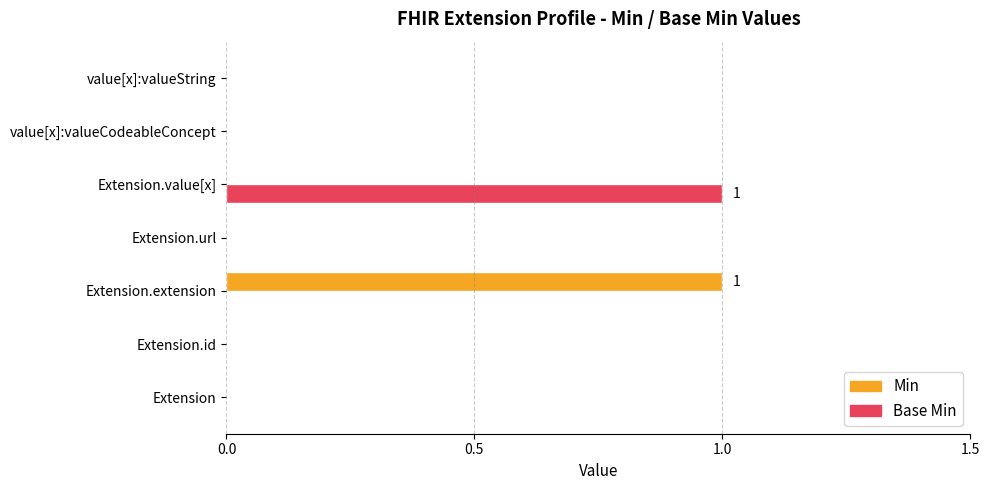

Is the value of Min at Extension.extension greater than the value of Base Min at Extension.url?

Yes